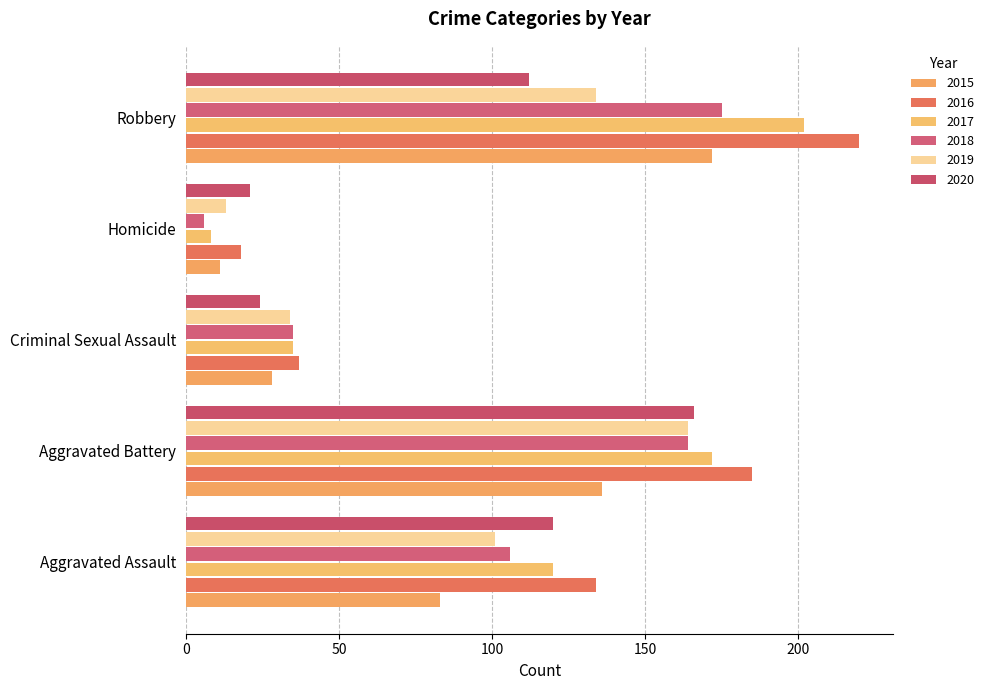

What is the total value across all series at Aggravated Battery?

987